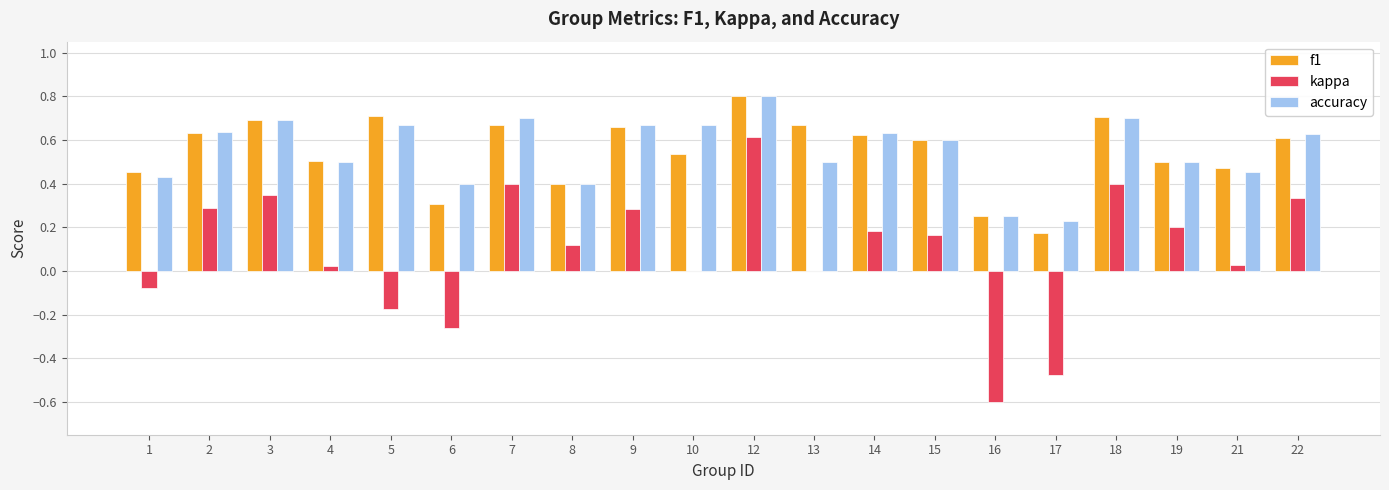

At which label is f1 closest to 0?

17